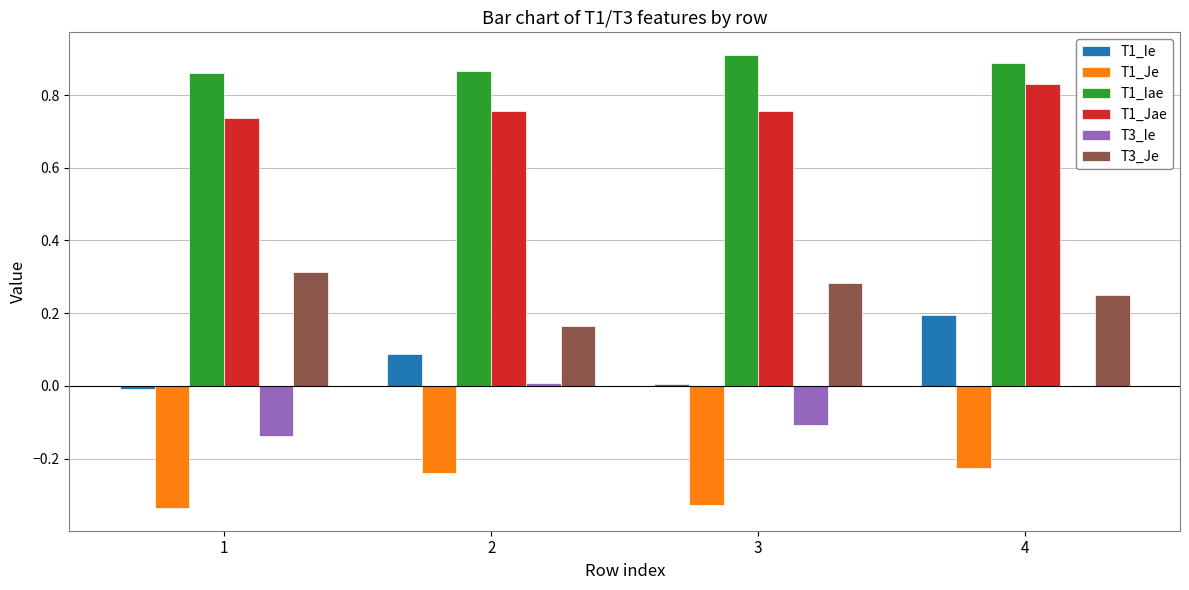

At which label is T3_Je closest to 0?

2